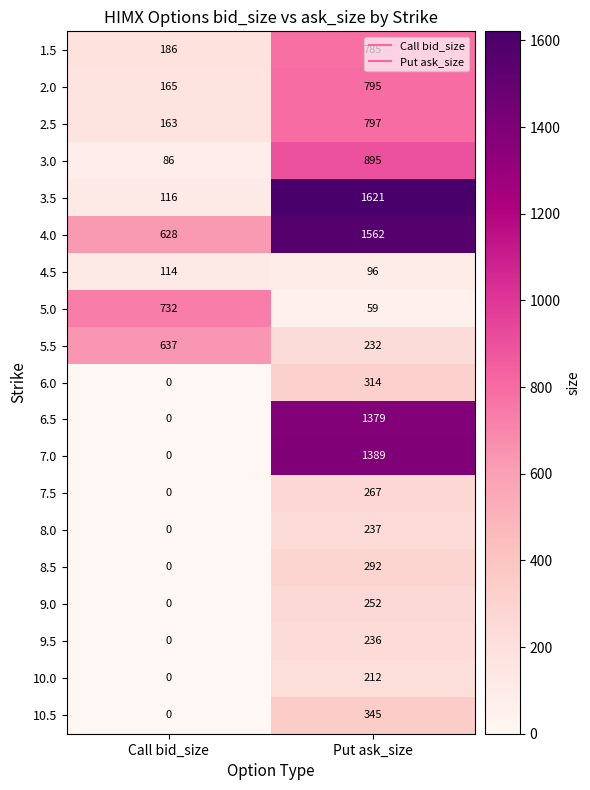

Rank the categories by 8.0 value from highest to lowest.

Put ask_size, Call bid_size